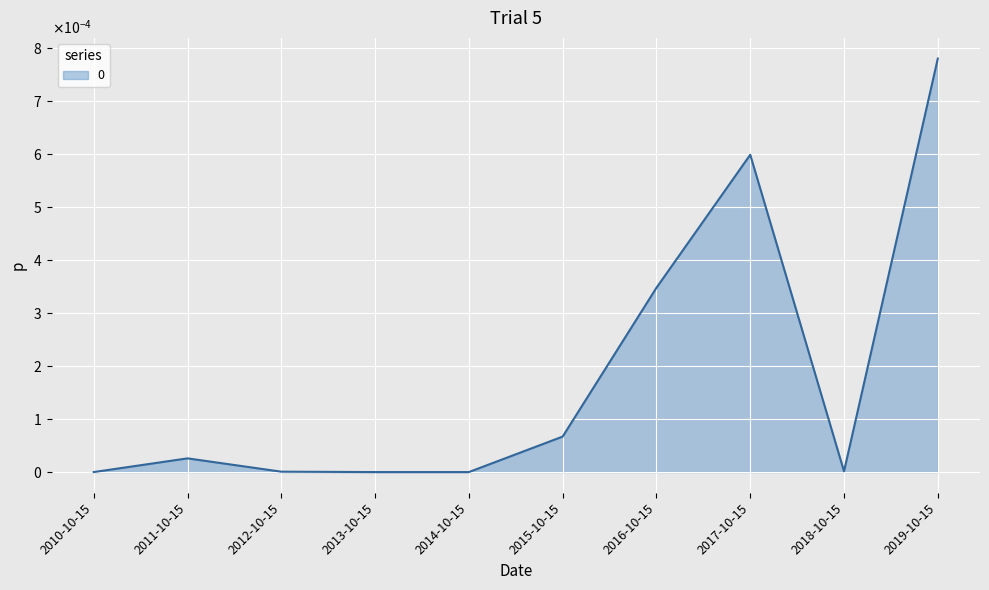

Which category has the highest value across all series?

2019-10-15